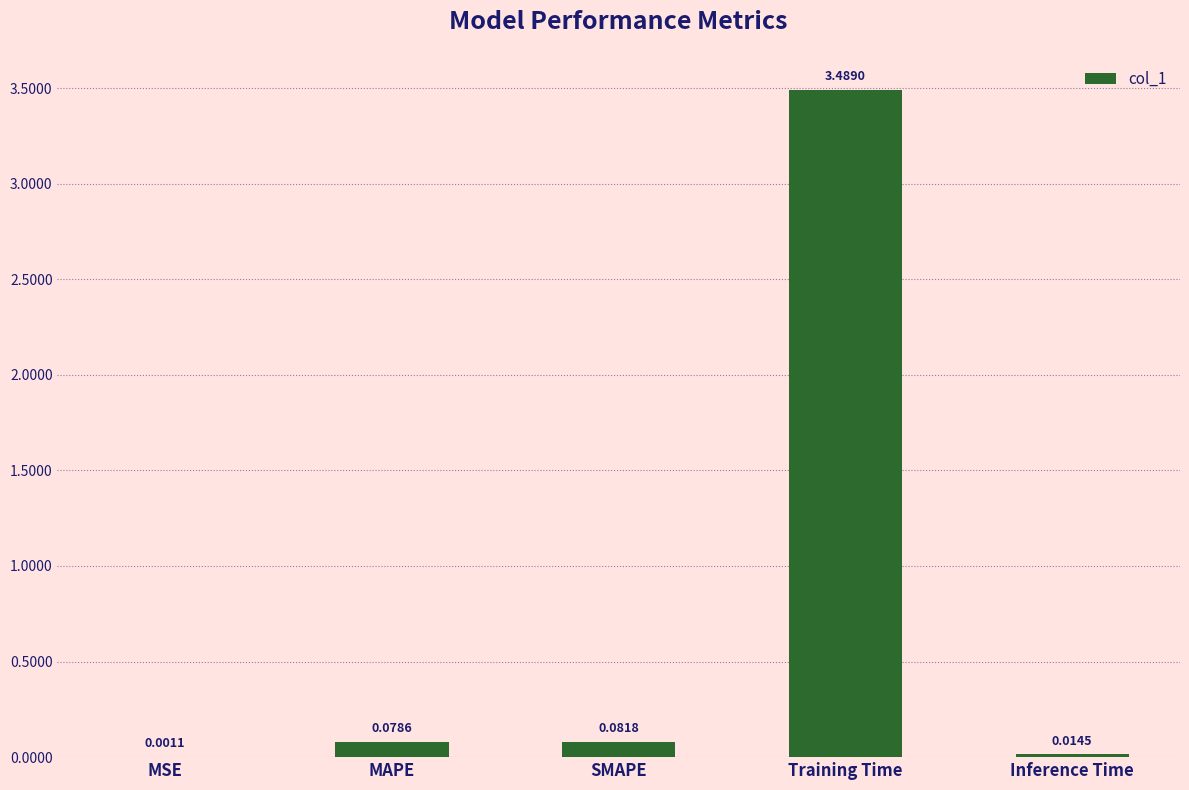

What is the greatest value displayed?

3.5